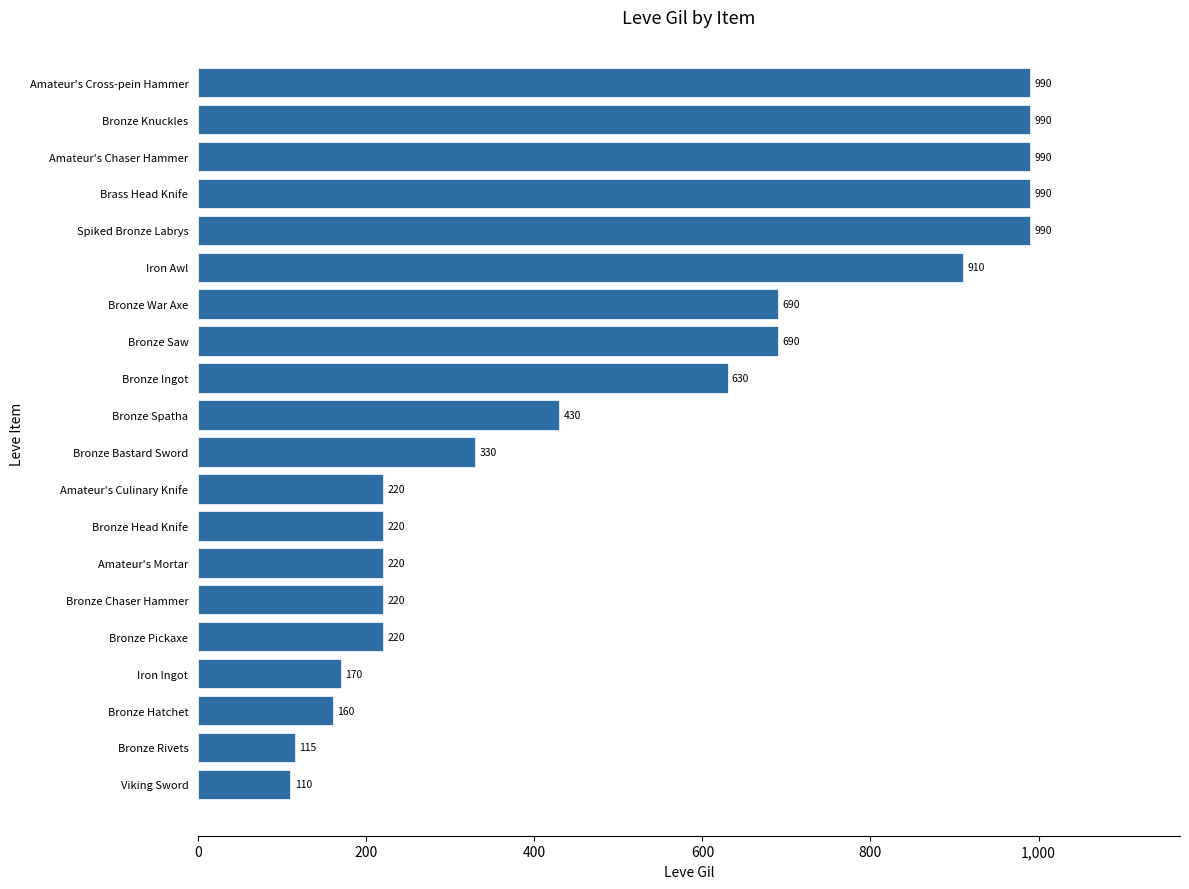

What is the label of the 9th bar from the bottom?

Amateur's Culinary Knife